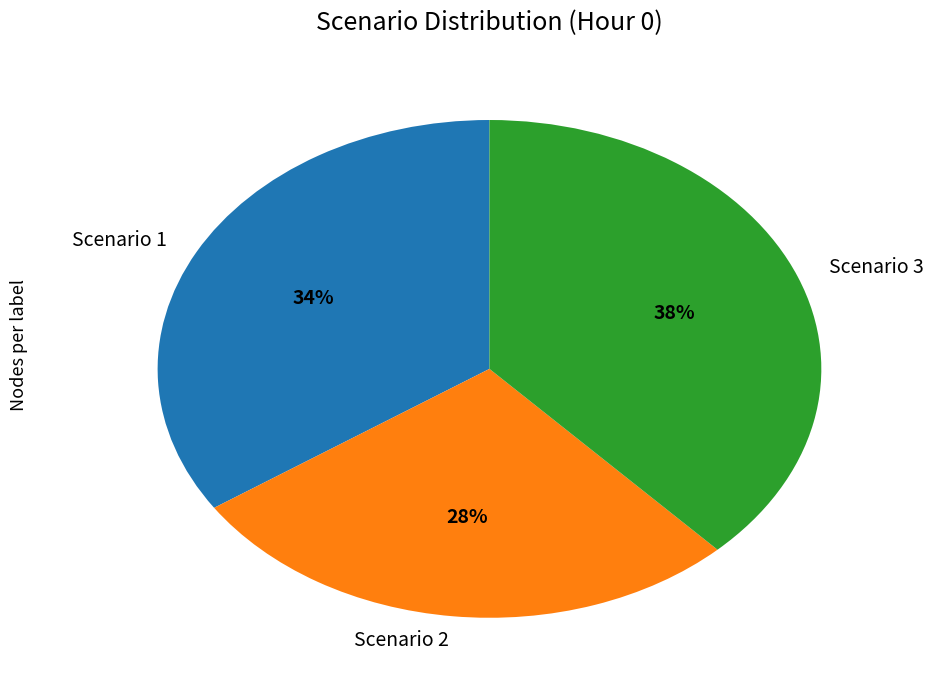

Rank the categories by value from lowest to highest.

Scenario 2, Scenario 1, Scenario 3